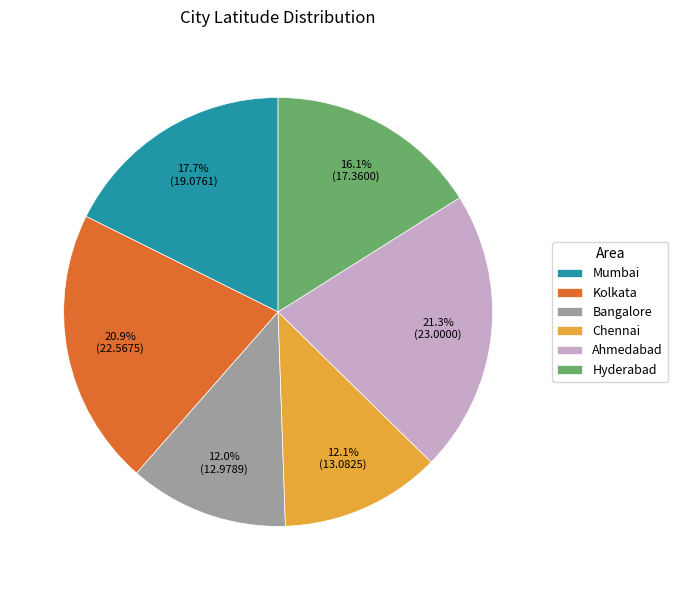

Count the number of slices in the pie.

6